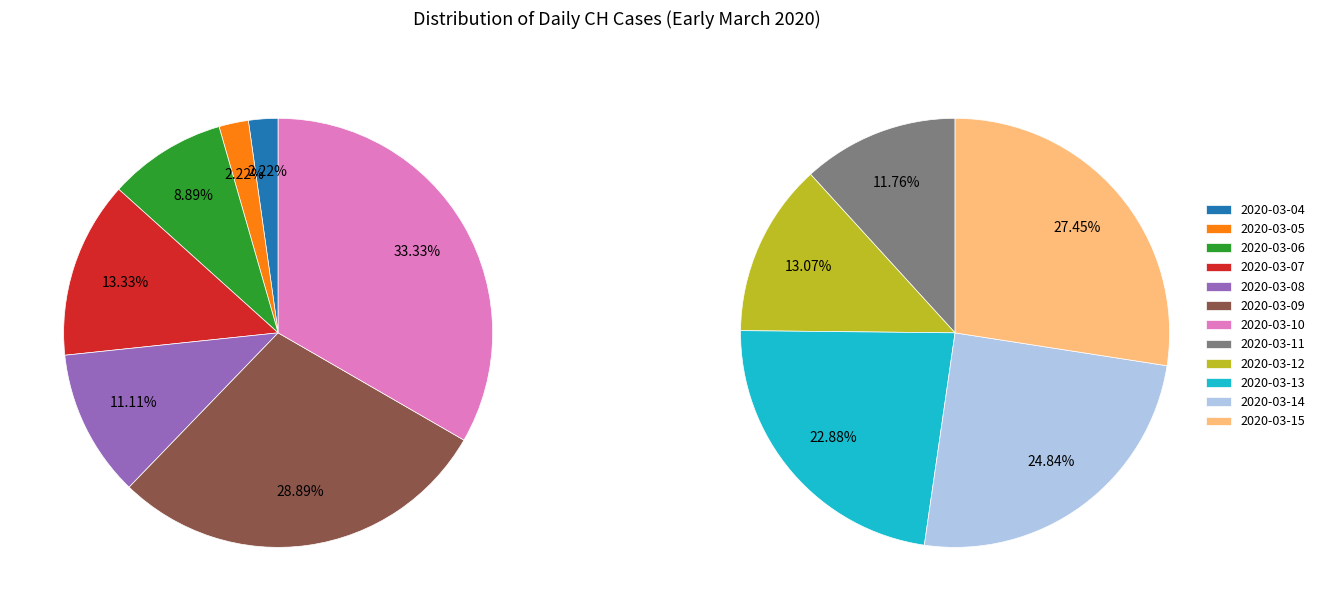

Combined, do 2020-03-14 and 2020-03-11 account for over 50%?

No